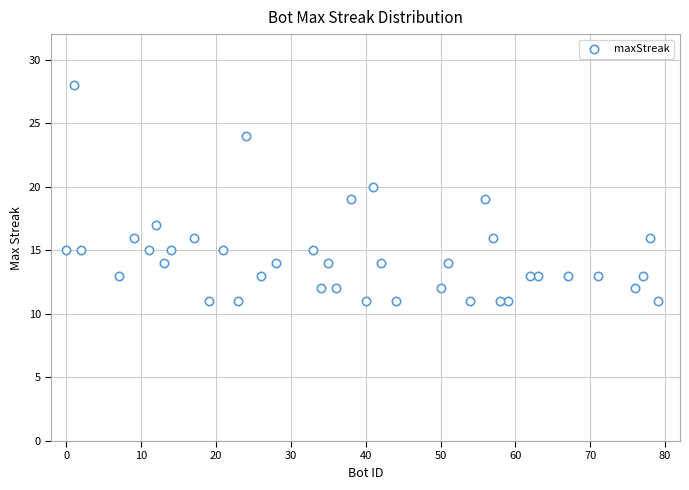

What is the range of Y values (max minus min)?

17